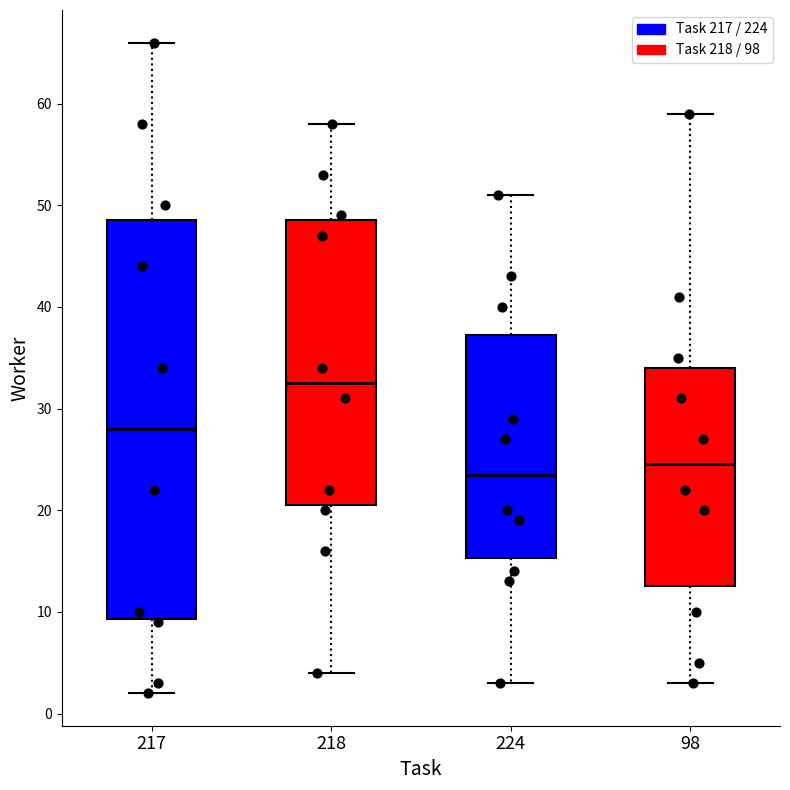

Reading left to right, transcribe this box plot: for each box, give where its median line is, the range the box spans, and where its two whiskers end, as read against the y-axis. The values are not printed on the chart, so give them approximately, as read against the axis.

217: median 28, box 9 to 49, whiskers 2 to 66
218: median 33, box 21 to 49, whiskers 4 to 58
224: median 24, box 15 to 37, whiskers 3 to 51
98: median 25, box 13 to 34, whiskers 3 to 59